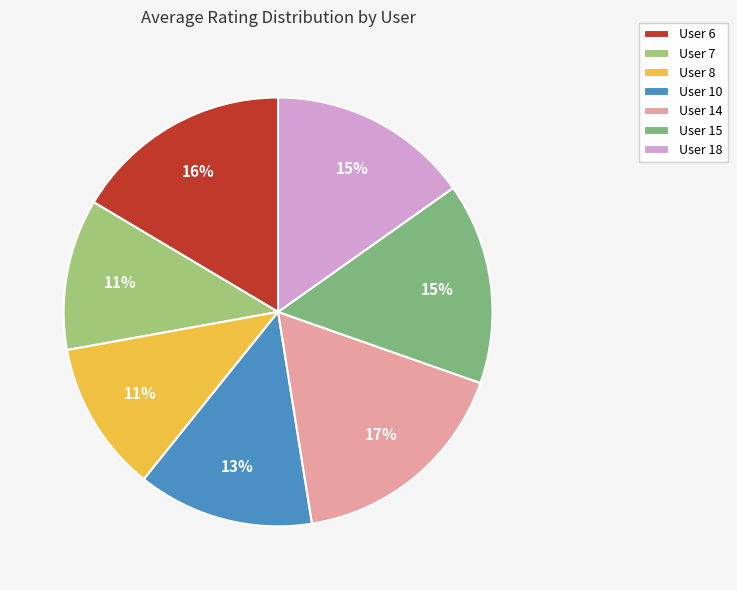

Which category has the smallest portion of the pie?

7